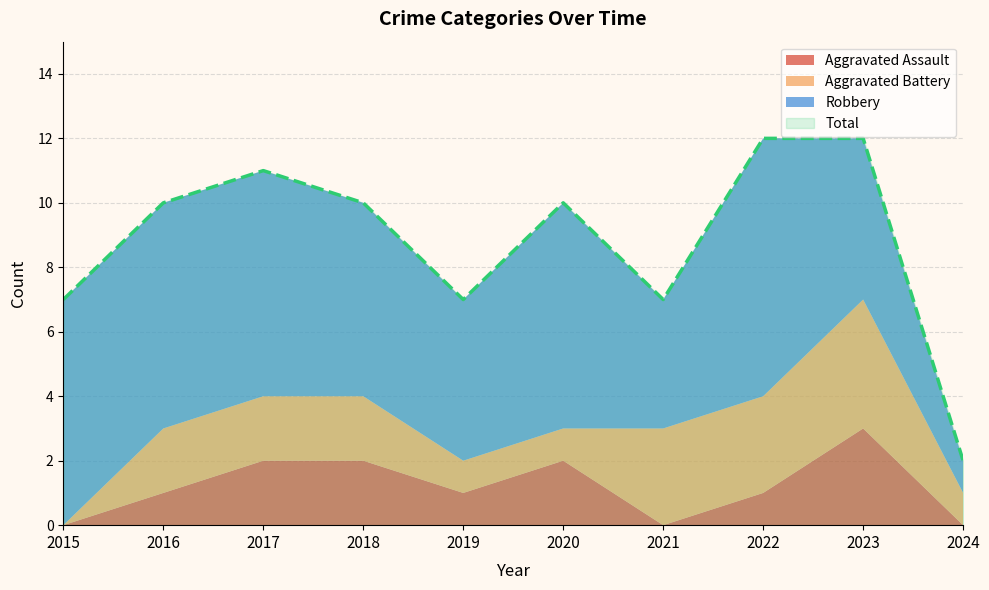

Reading left to right, list all the values displayed in this chart.

Aggravated Assault: 0	1	2	2	1	2	0	1	3	0
Aggravated Battery: 0	2	2	2	1	1	3	3	4	1
Robbery: 7	7	7	6	5	7	4	8	5	1
Total: 7	10	11	10	7	10	7	12	12	2